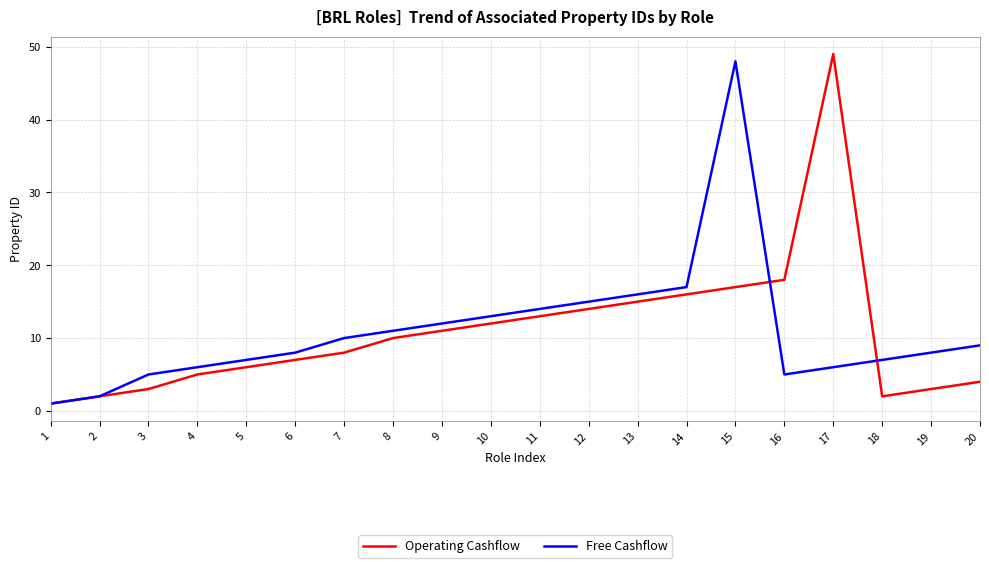

The Free Cashflow series shows 5 at 16. True or false?

True